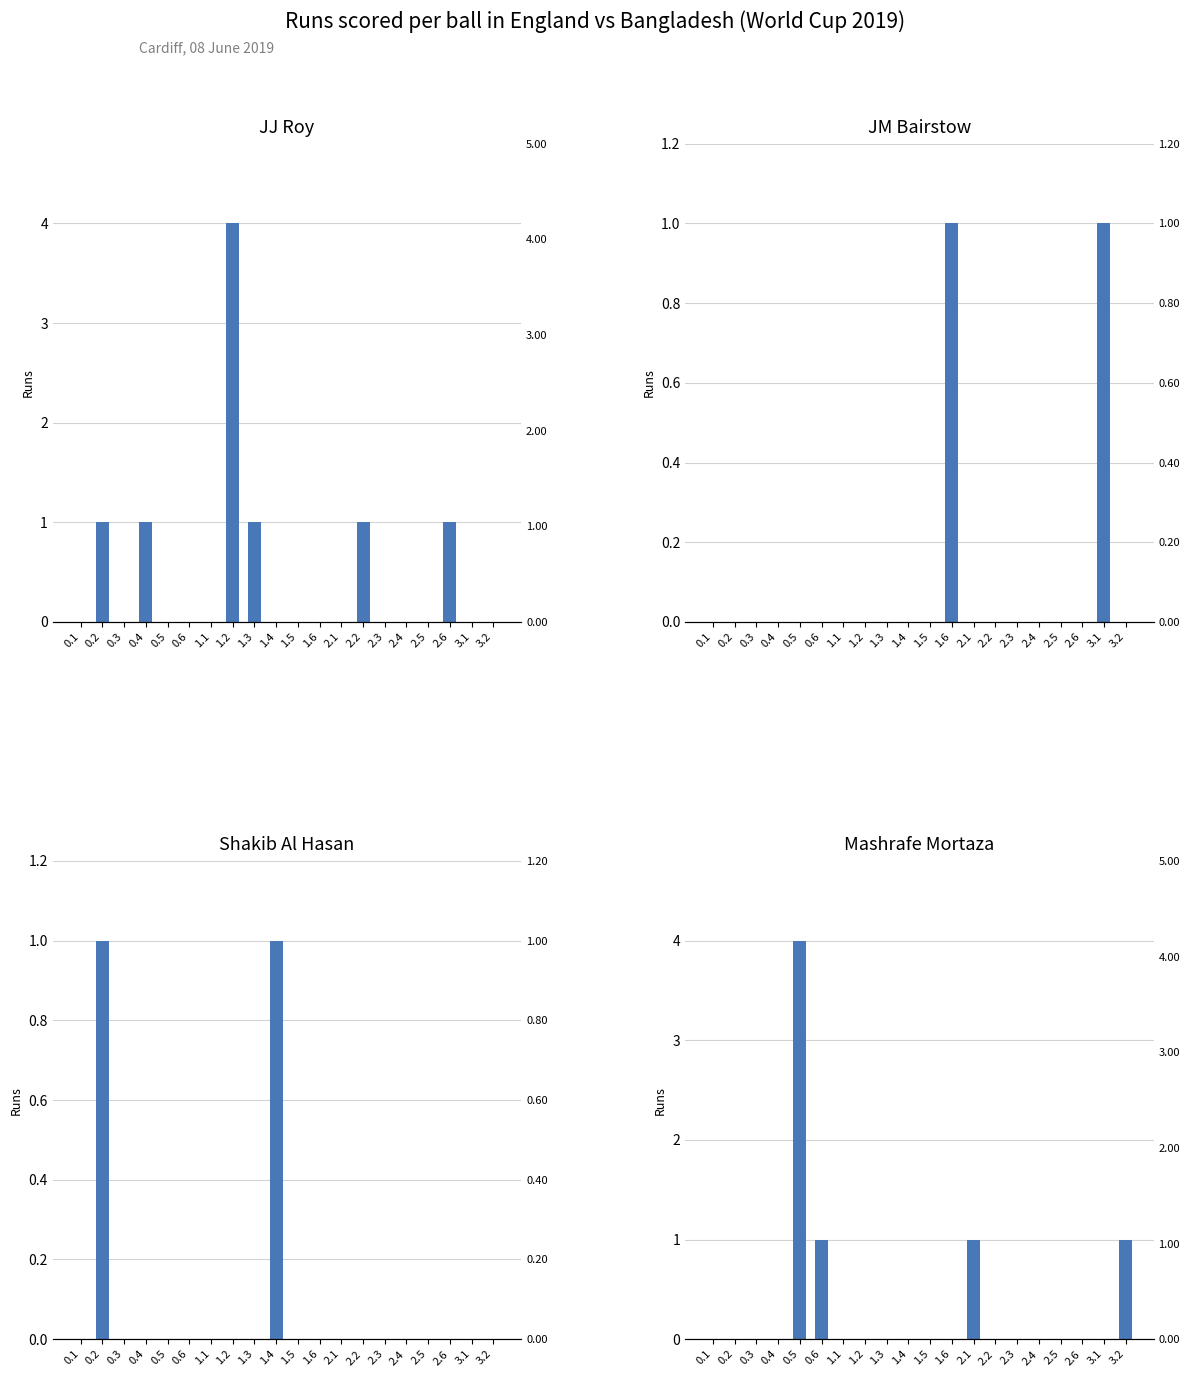

List the labels in order of JM Bairstow value, smallest first.

0.1, 0.2, 0.3, 0.4, 0.5, 0.6, 1.1, 1.2, 1.3, 1.4, 1.5, 2.1, 2.2, 2.3, 2.4, 2.5, 2.6, 3.2, 1.6, 3.1